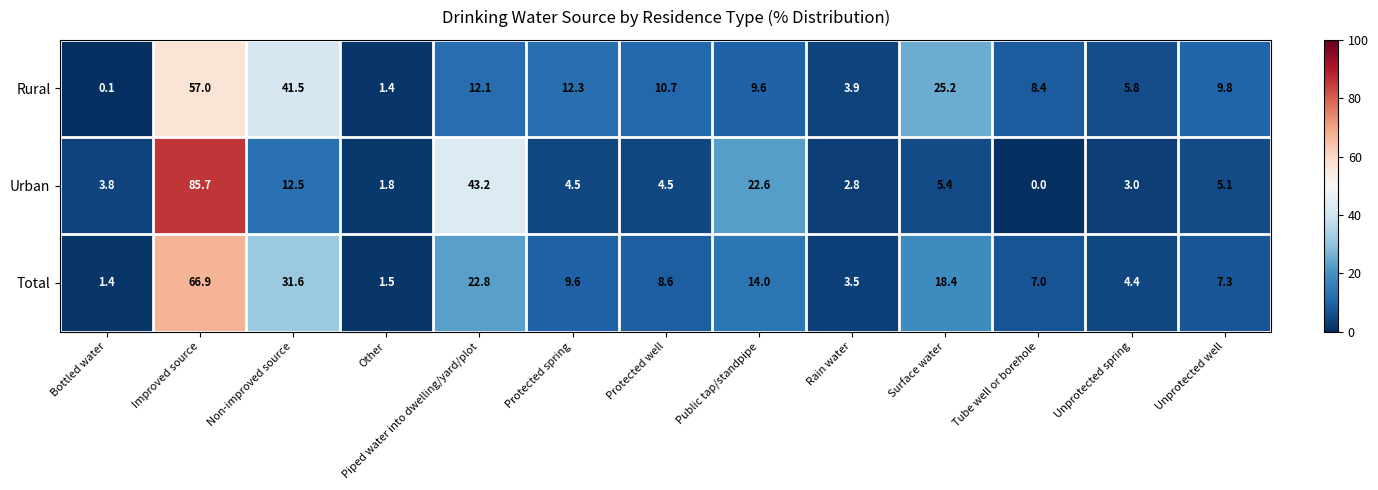

Rank the series by their average value, from lowest to highest.

Urban, Total, Rural